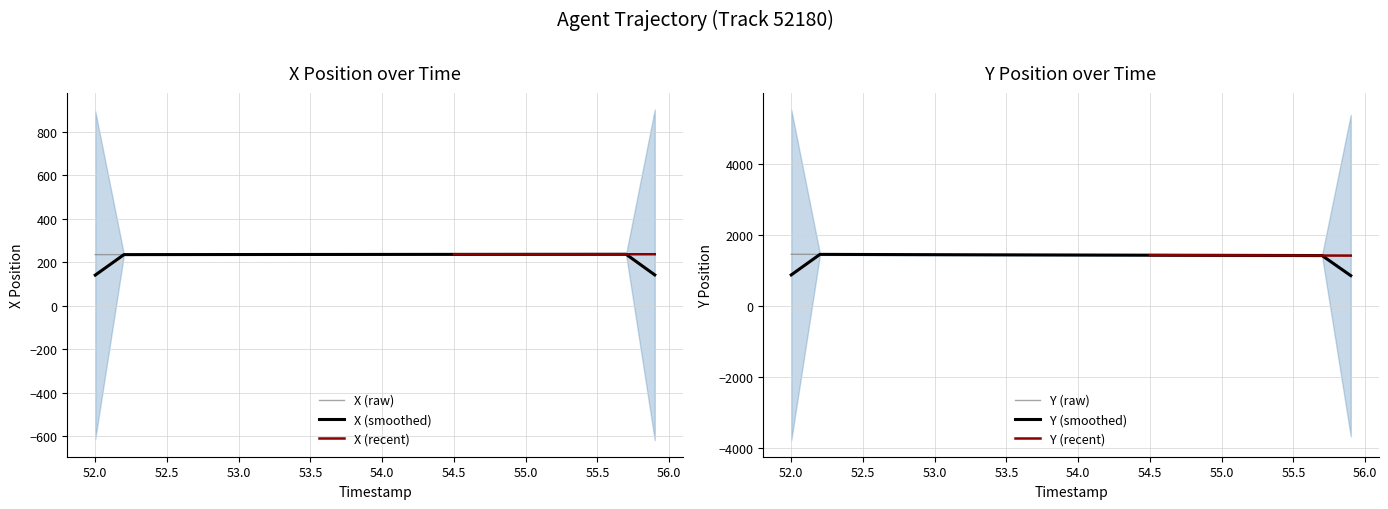

What is the difference between the second highest and second lowest values in the Y series?

34.8